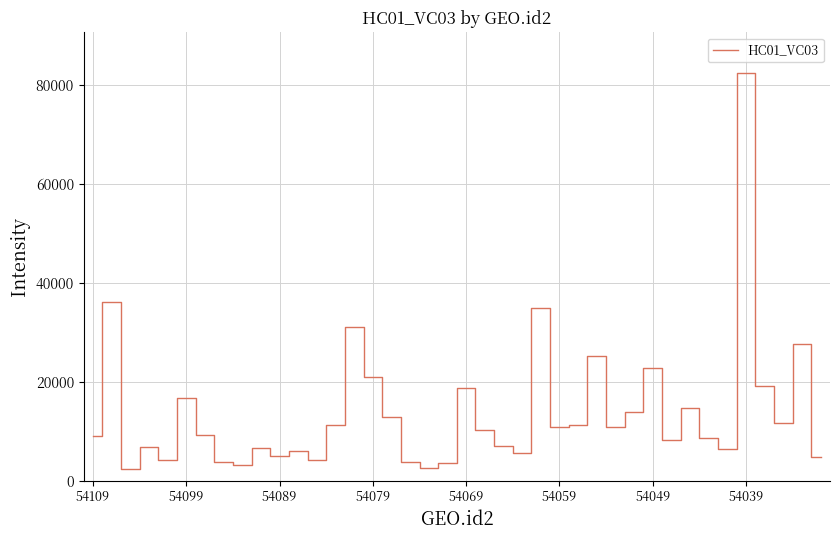

What is the maximum value shown in the chart?

82501